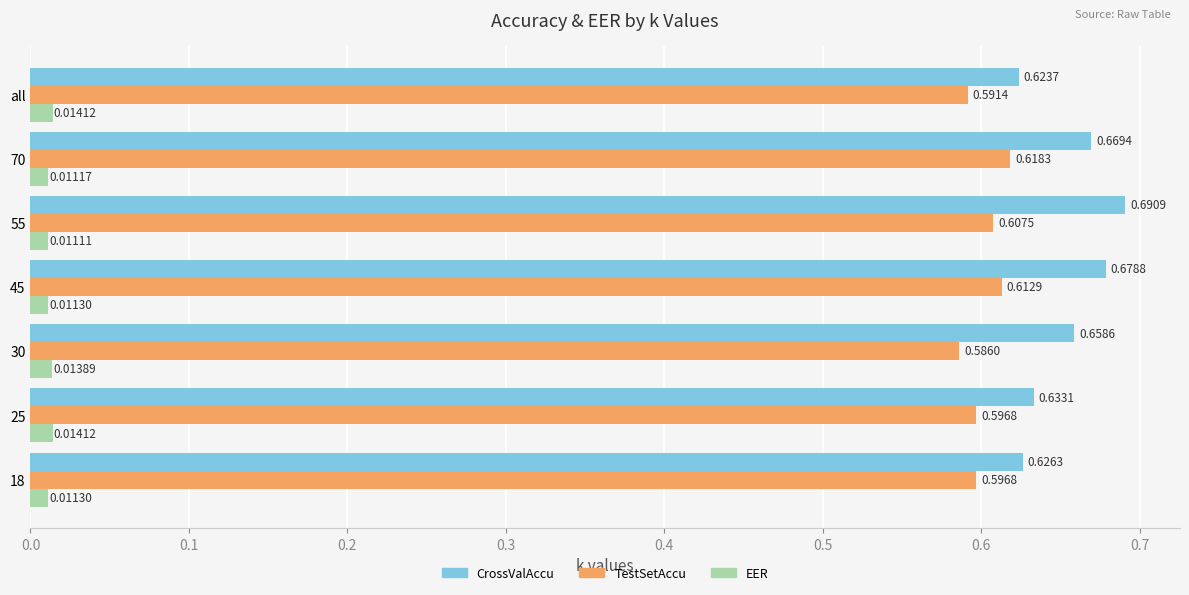

List the labels in order of CrossValAccu value, smallest first.

all, 18, 25, 30, 70, 45, 55